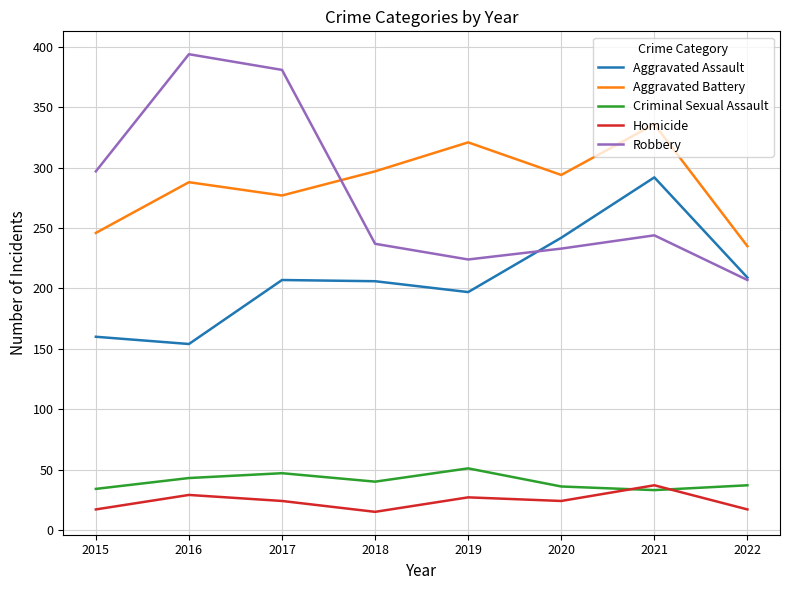

How many values in the Criminal Sexual Assault series are below 40?

4